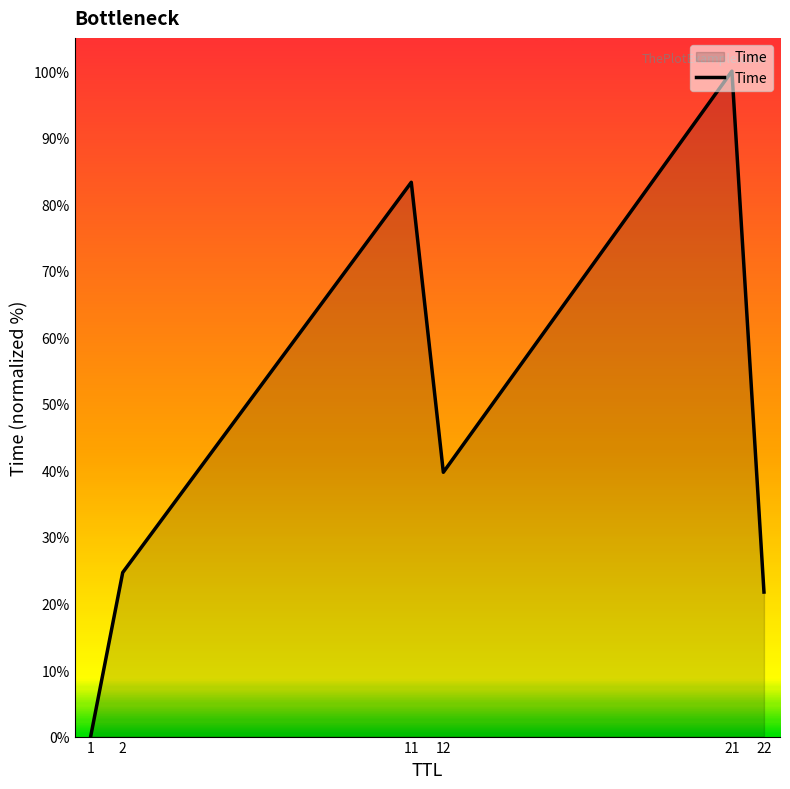

Between 12 and 1, which is larger?

12